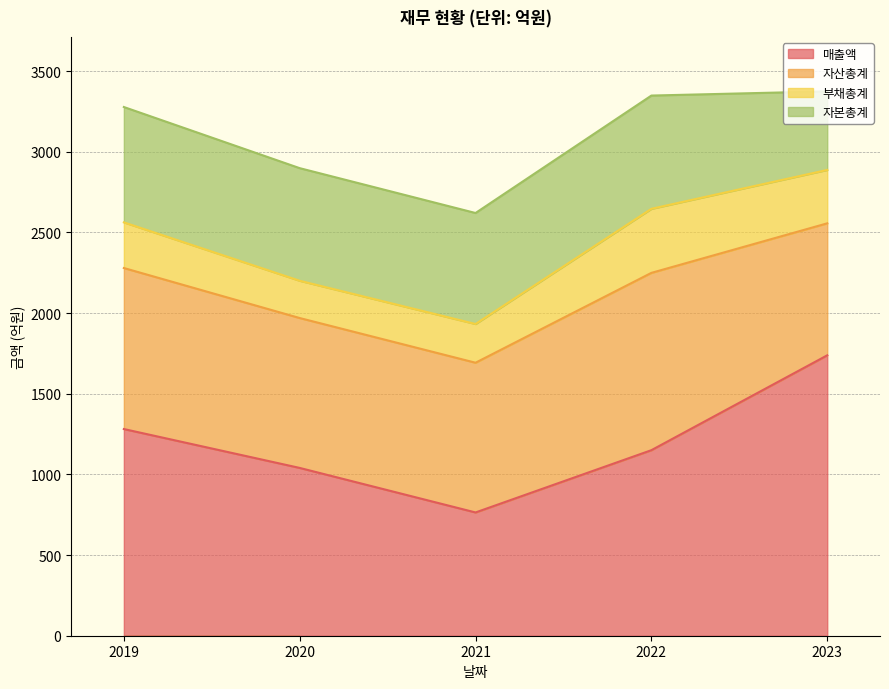

What is the value of the 매출액 point at the 5th from the left?

1738